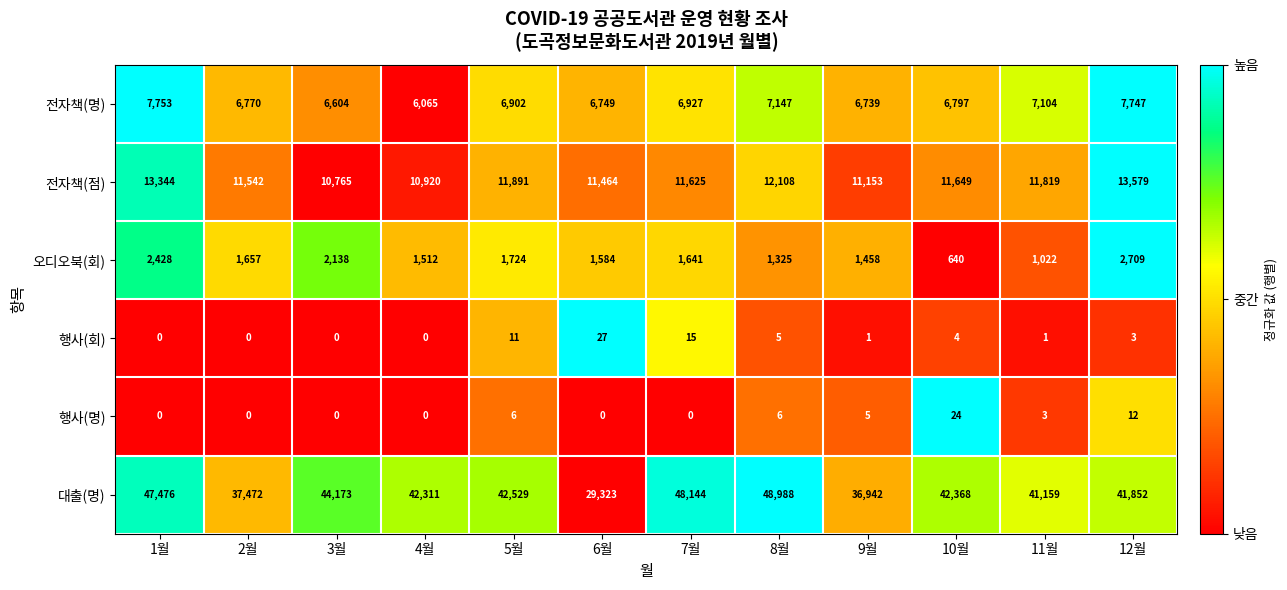

What is the approximate value of 오디오북(회) at 5월, to the nearest 50?

1700